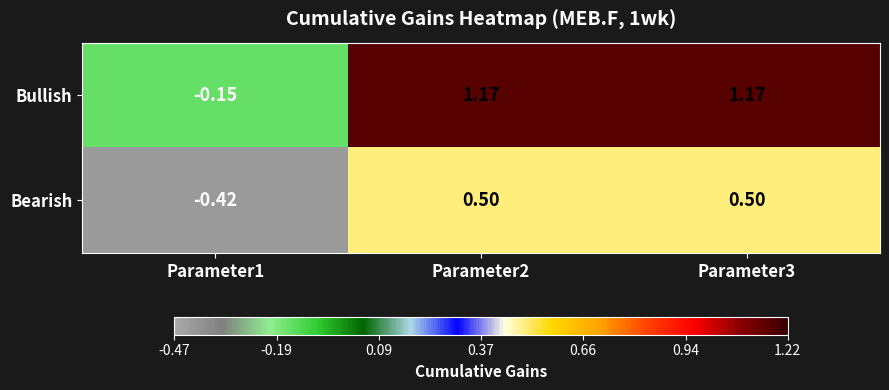

List the series in order of their peak value, highest first.

Bullish, Bearish